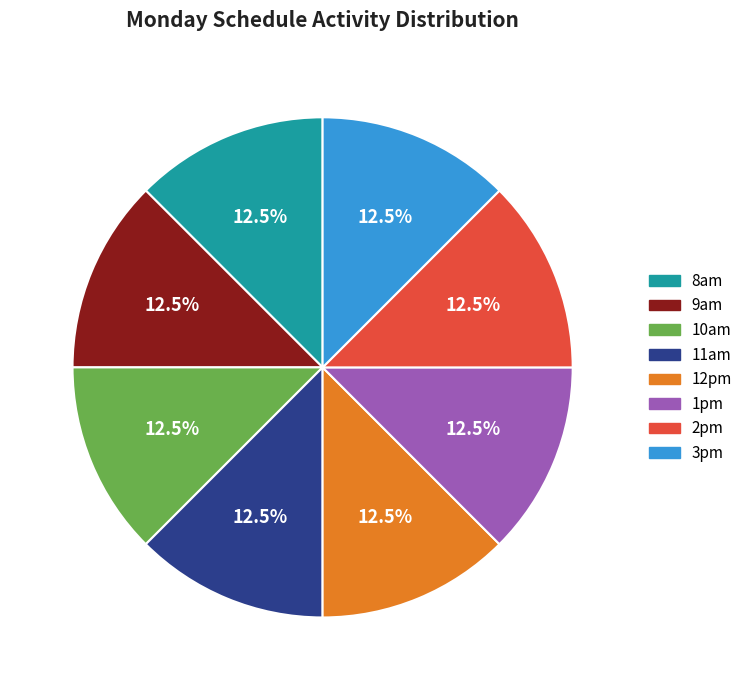

Is there a majority slice in this chart?

No